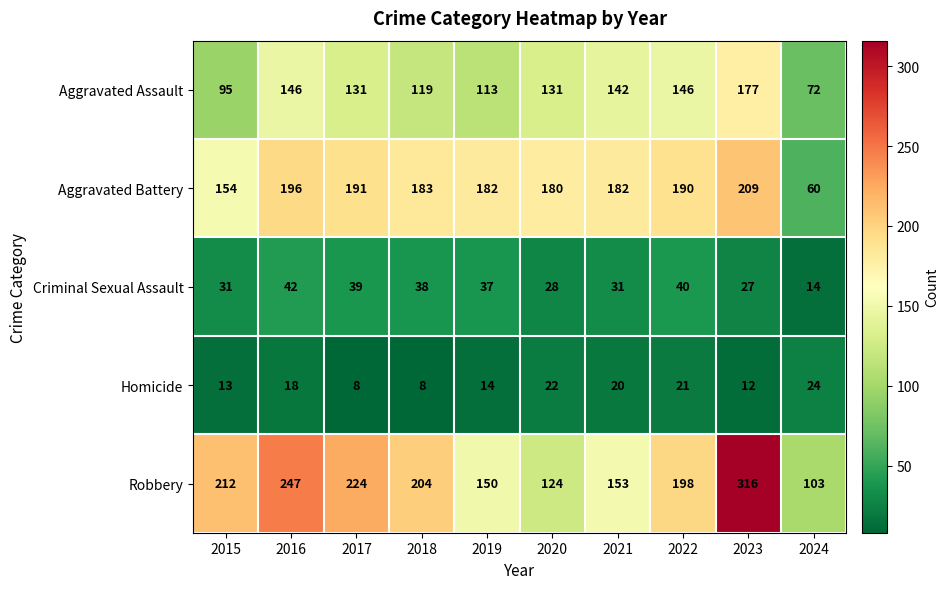

At which category is the sum across all series the highest?

2023